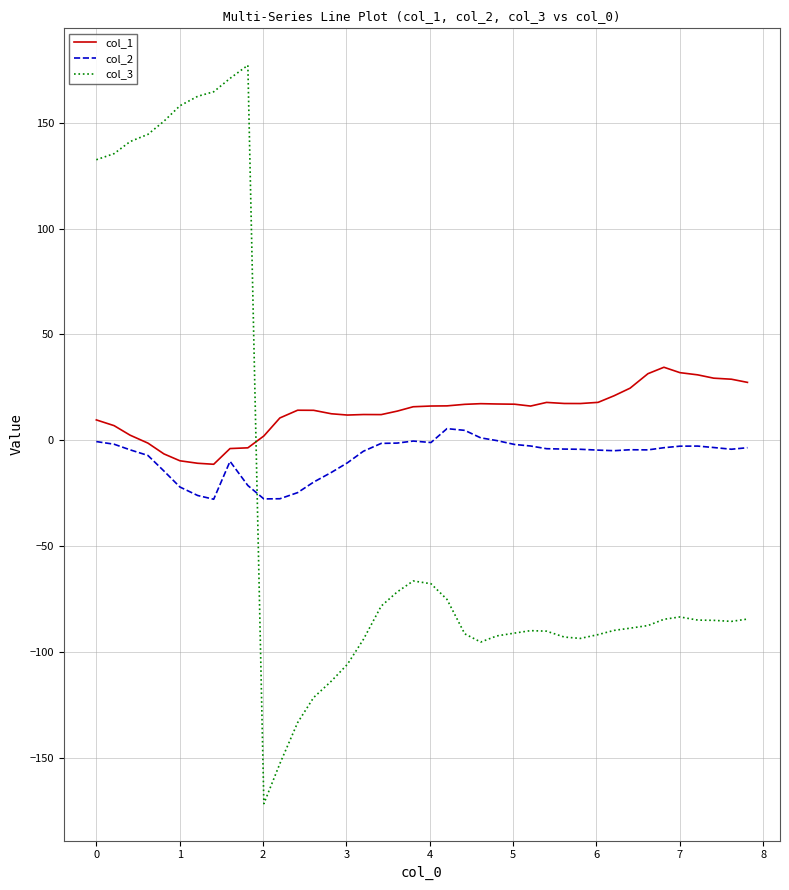

Which series has the largest total across all categories?

col_1